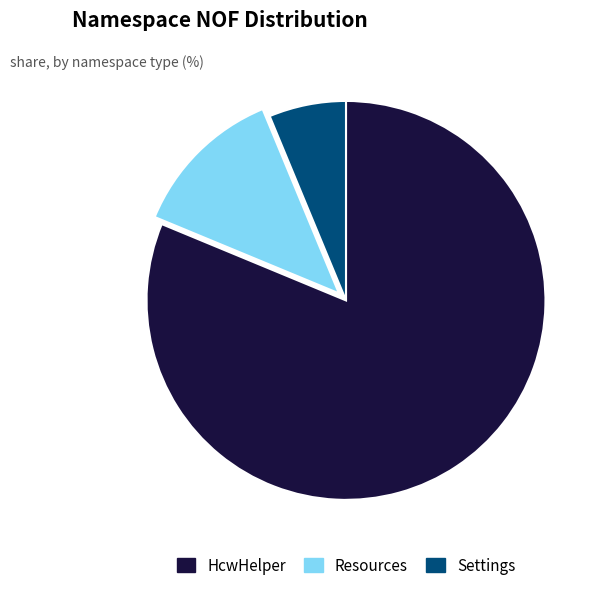

What is the ratio of the value at HcwHelper to the value at Settings?

13.0